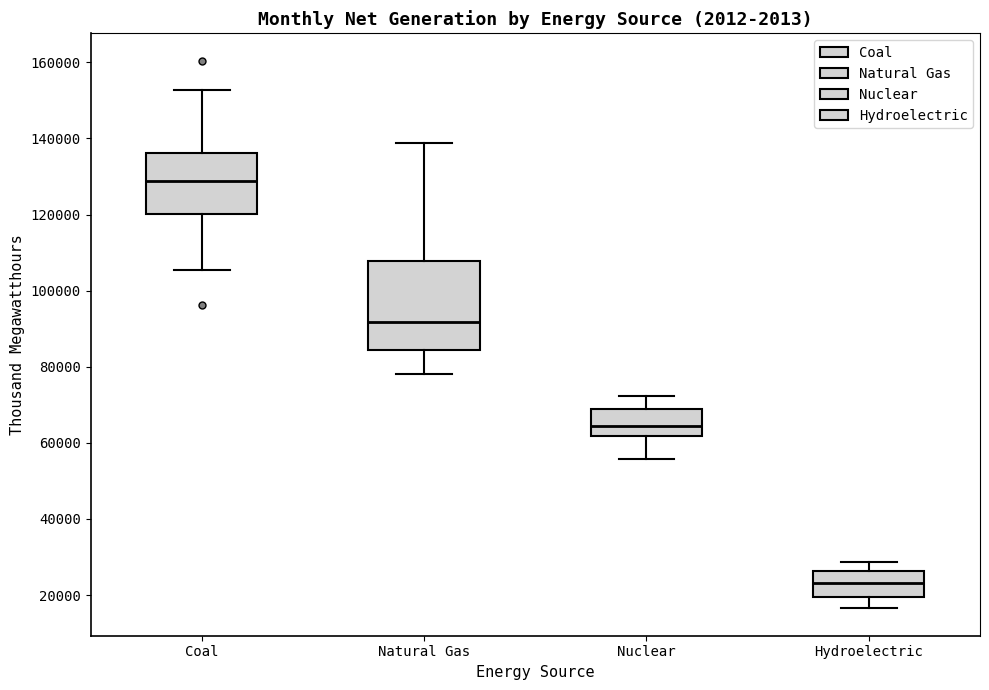

Which box's median line is the lowest?

Hydroelectric